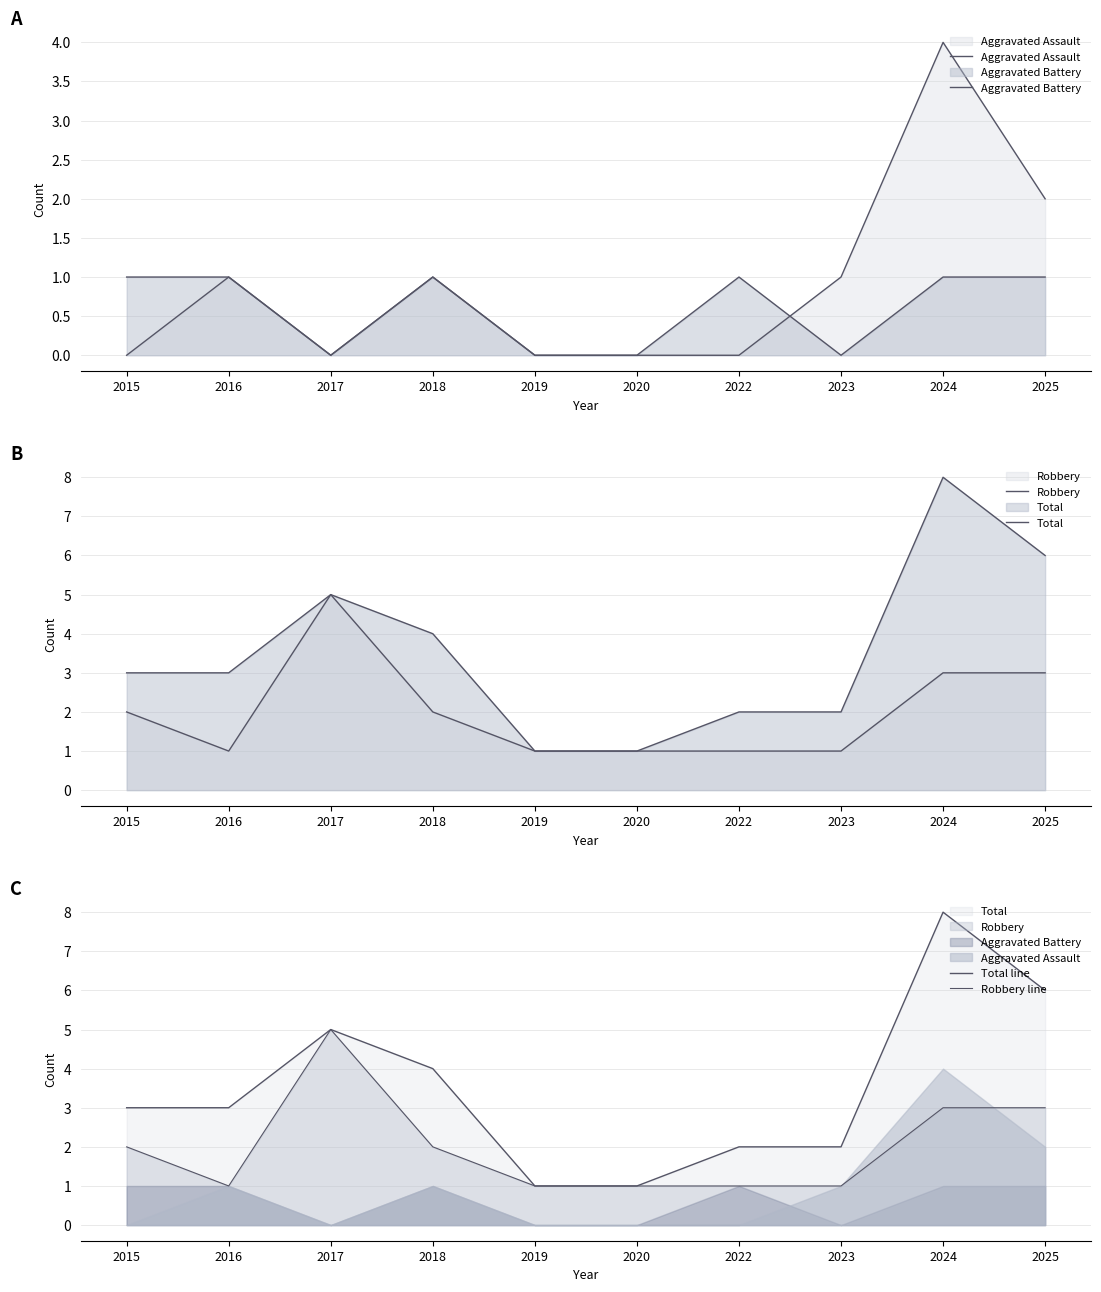

What is the average value of the Total line series?

4